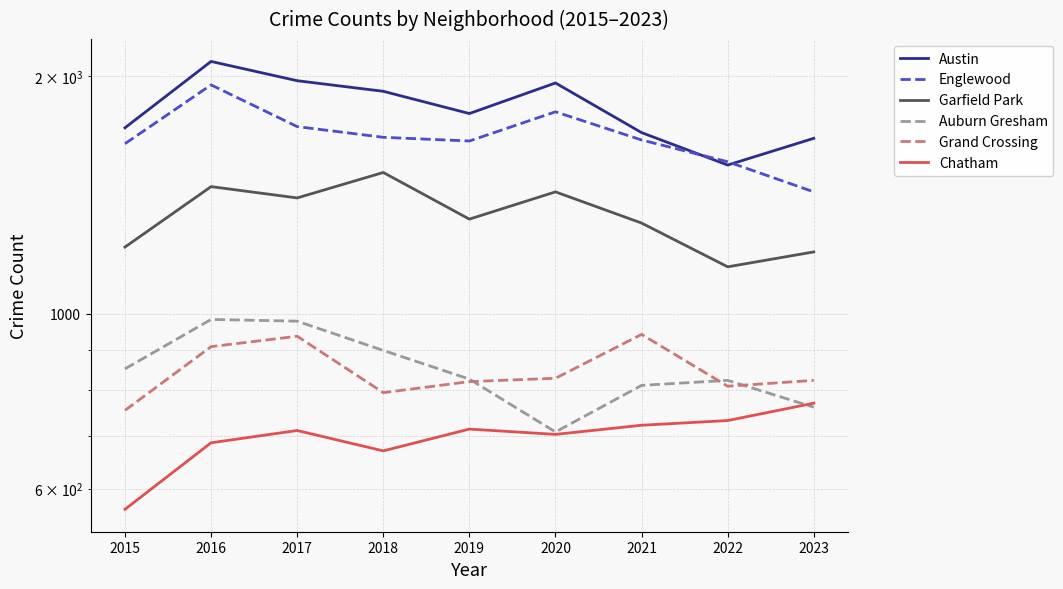

How many series are shown in this chart?

6